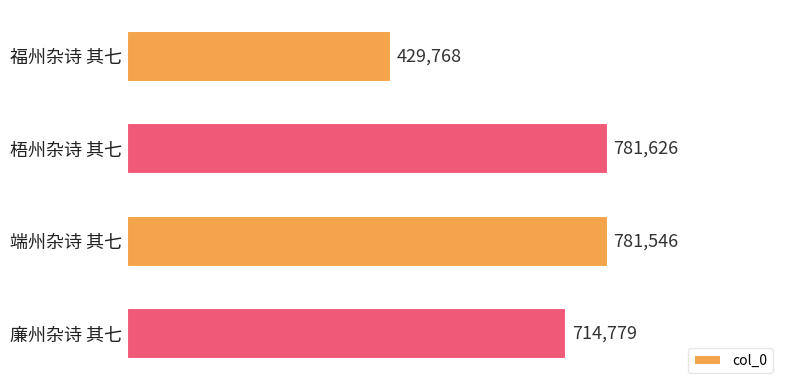

List the labels in order of value, largest first.

梧州杂诗 其七, 端州杂诗 其七, 廉州杂诗 其七, 福州杂诗 其七